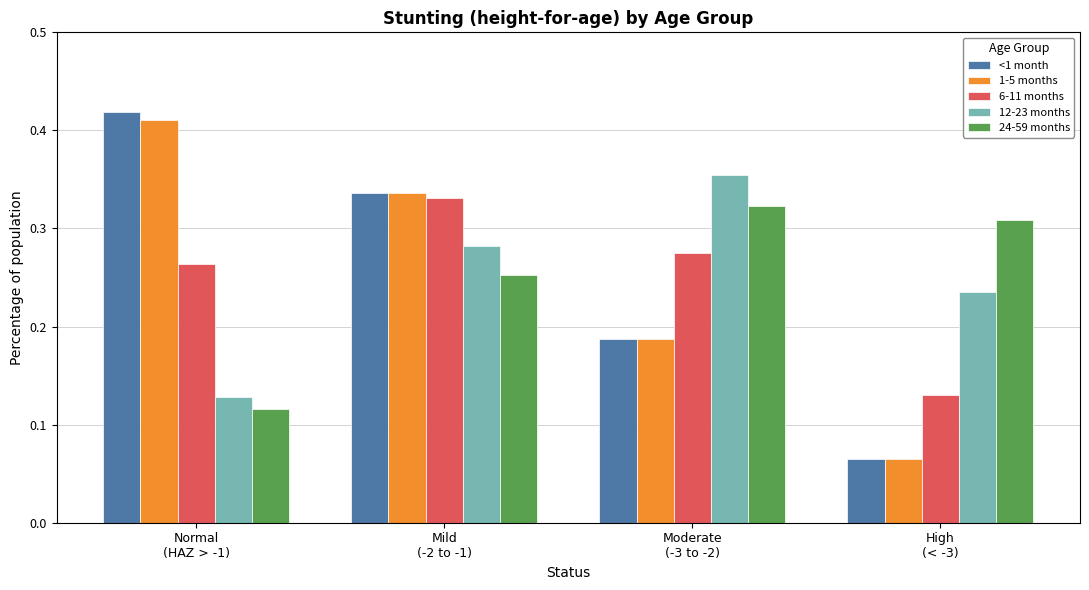

Which category has the lowest value in the 24-59 months series?

Normal
(HAZ > -1)